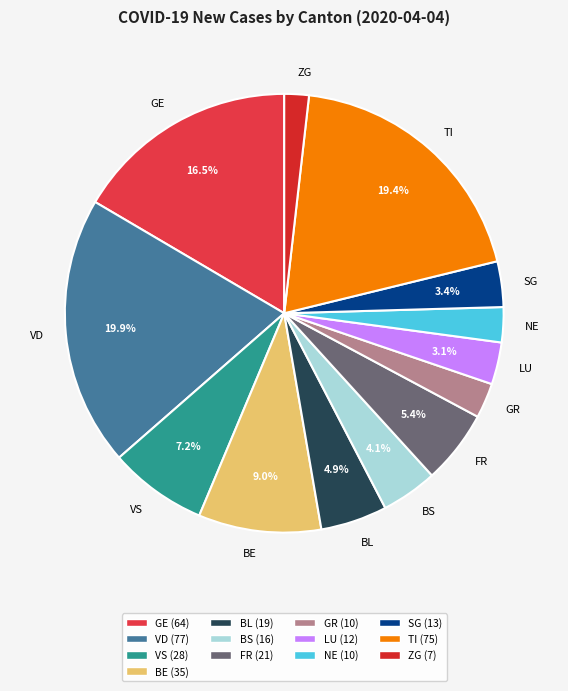

Which category has the smallest portion of the pie?

ZG